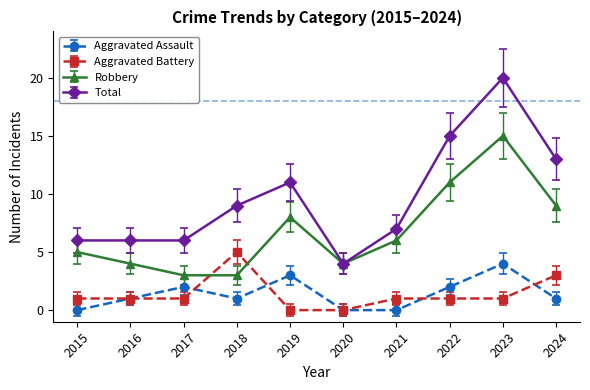

Which series has the widest spread of values?

Total